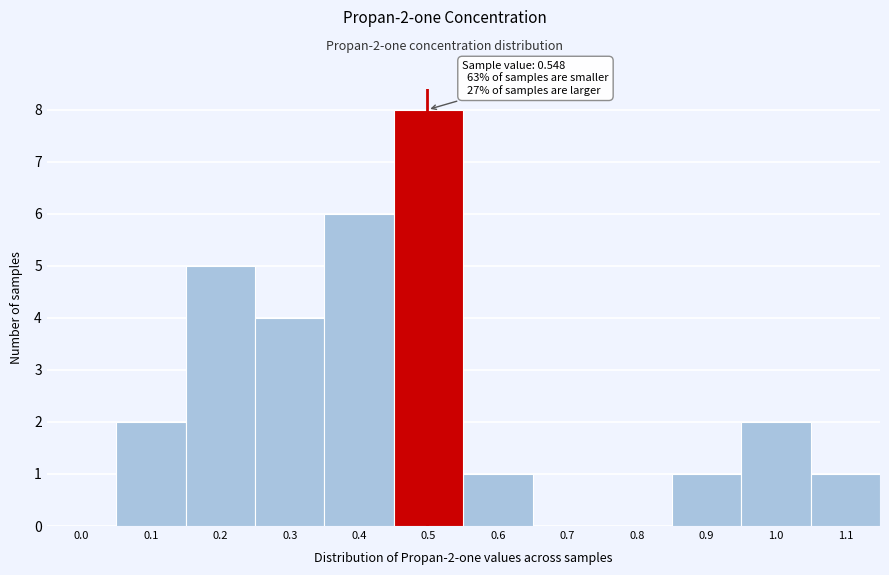

Reading right to left, transcribe all the data shown in this chart.

1.1=1	1.0=2	0.9=1	0.8=0	0.7=0	0.6=1	0.5=8	0.4=6	0.3=4	0.2=5	0.1=2	0.0=0